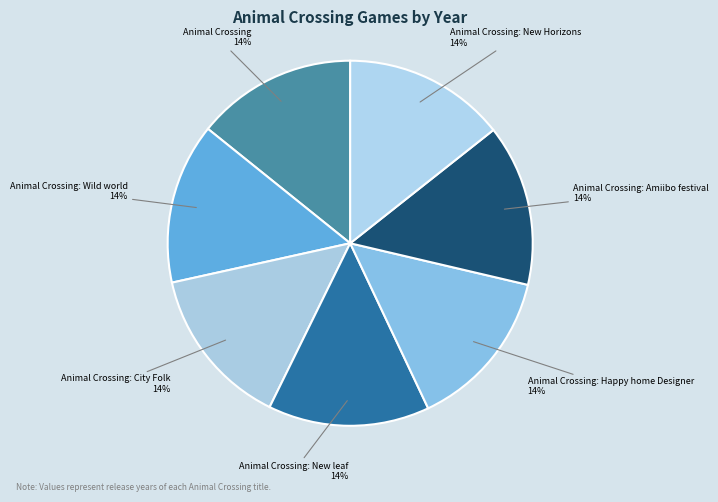

What is the ratio of the value at Animal Crossing: New Horizons to the value at Animal Crossing: Amiibo festival?

1.0